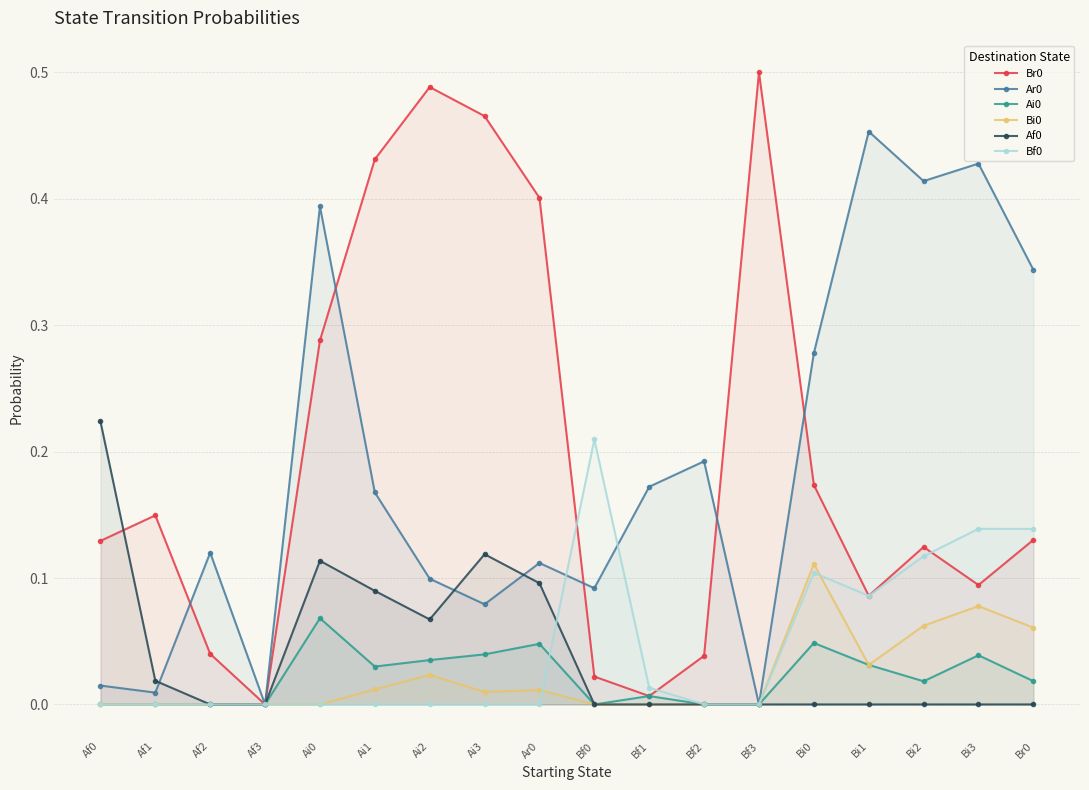

At which label does Ar0 reach its peak?

Bi1